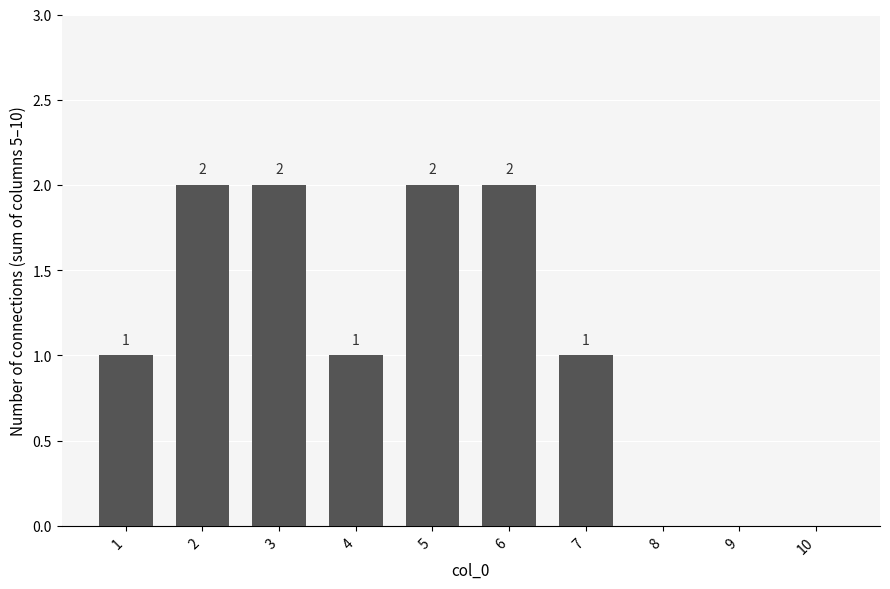

Reading right to left, what are all the values shown in this chart?

10=0	9=0	8=0	7=1	6=2	5=2	4=1	3=2	2=2	1=1